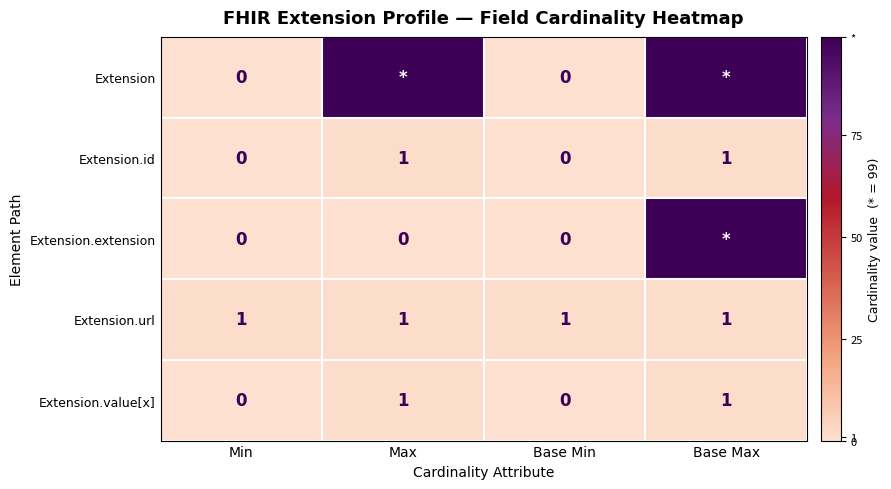

The value of Extension.value[x] at Base Min is 0. True or false?

True